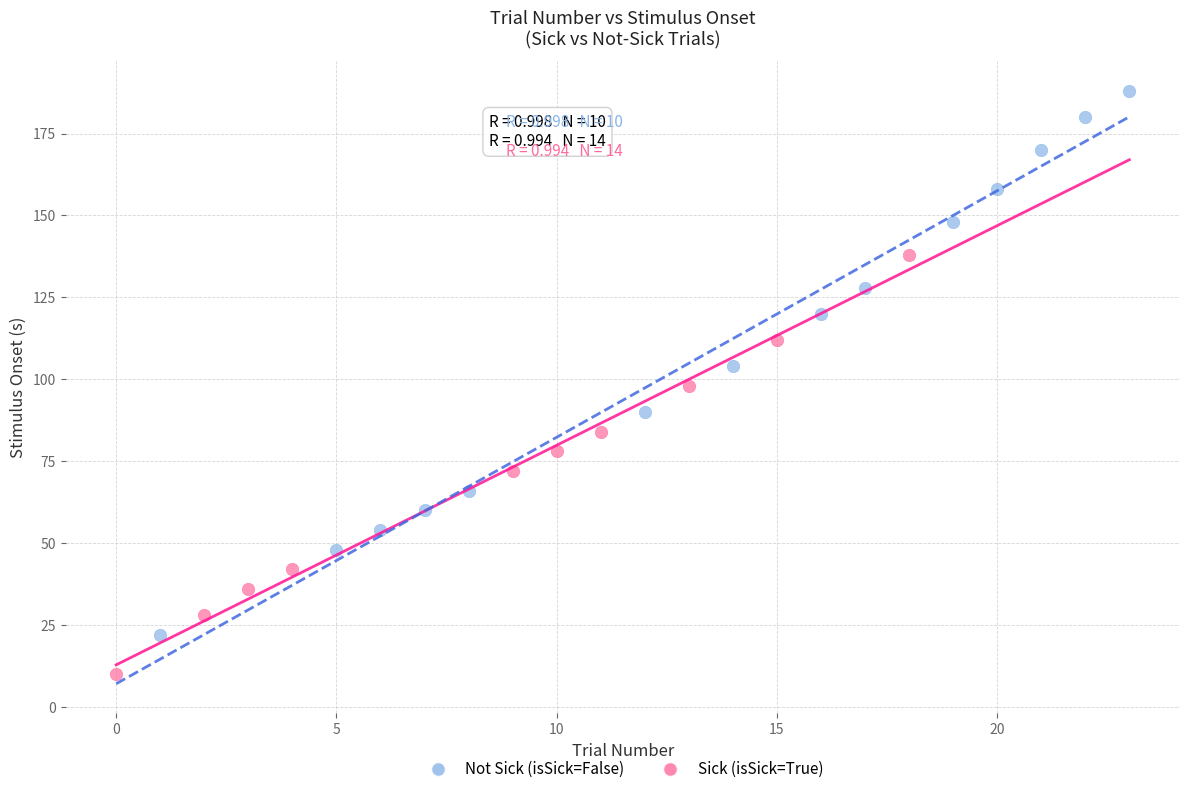

Which series contains the highest Y value?

Not Sick (isSick=False)